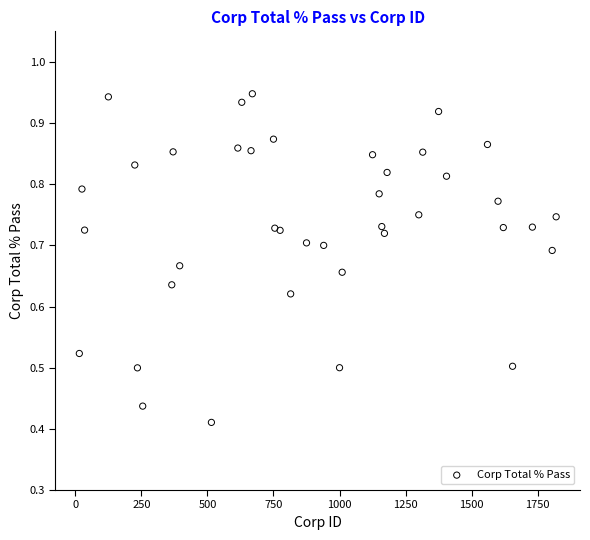

What is the range of X values (max minus min)?

1805.0